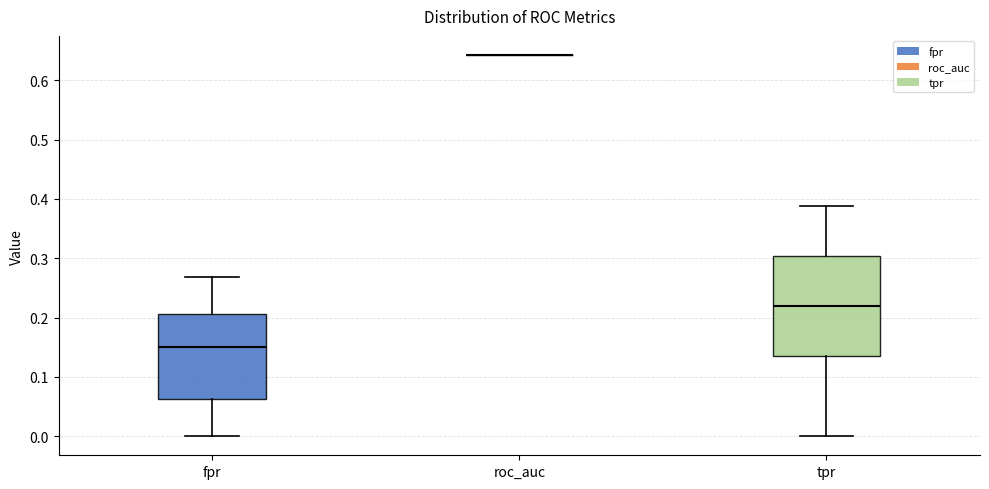

Reading left to right, read every box against the y-axis: the position of its median line, the range the box covers, and the ends of its whiskers. The values are not printed on the chart, so give them approximately, as read against the axis.

fpr: median 0.15, box 0.06 to 0.21, whiskers 0.00 to 0.27
roc_auc: box collapsed to a line at 0.64, whiskers 0.64 to 0.64
tpr: median 0.22, box 0.13 to 0.30, whiskers 0.00 to 0.39